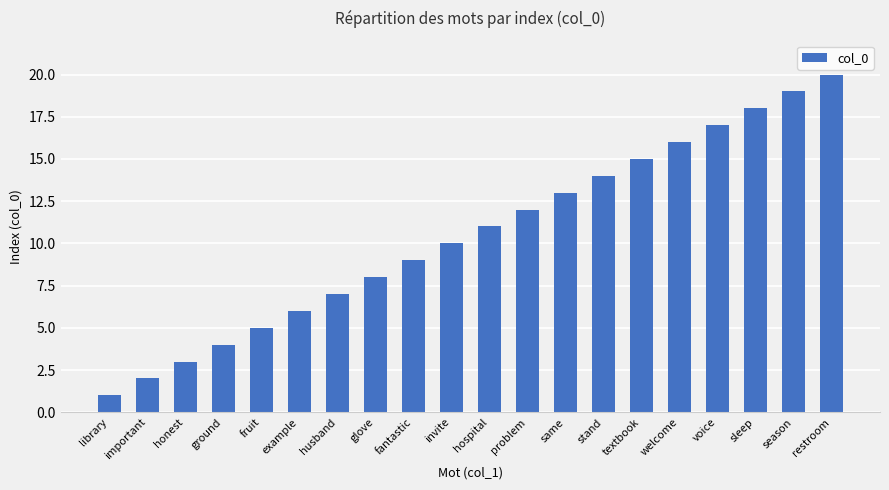

What is the change in value from example to glove?

+2